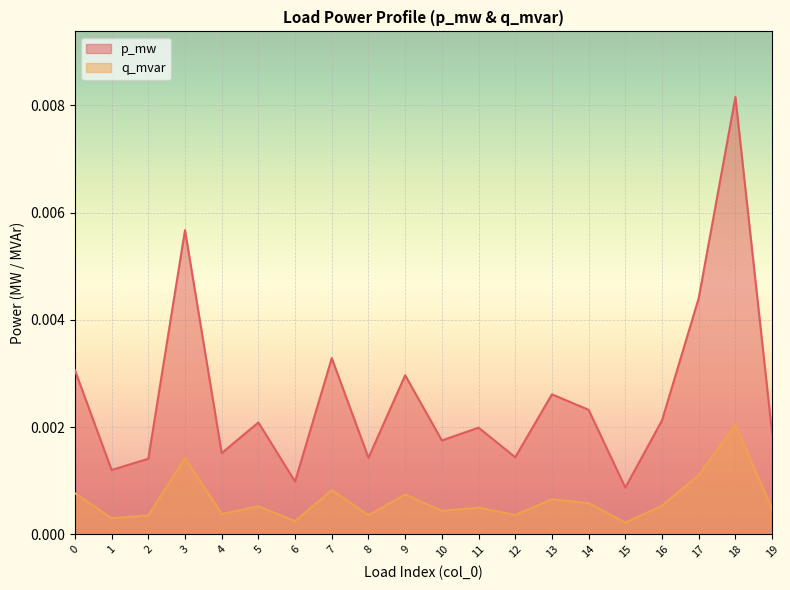

Between 9 and 11, which series saw the biggest shift?

p_mw